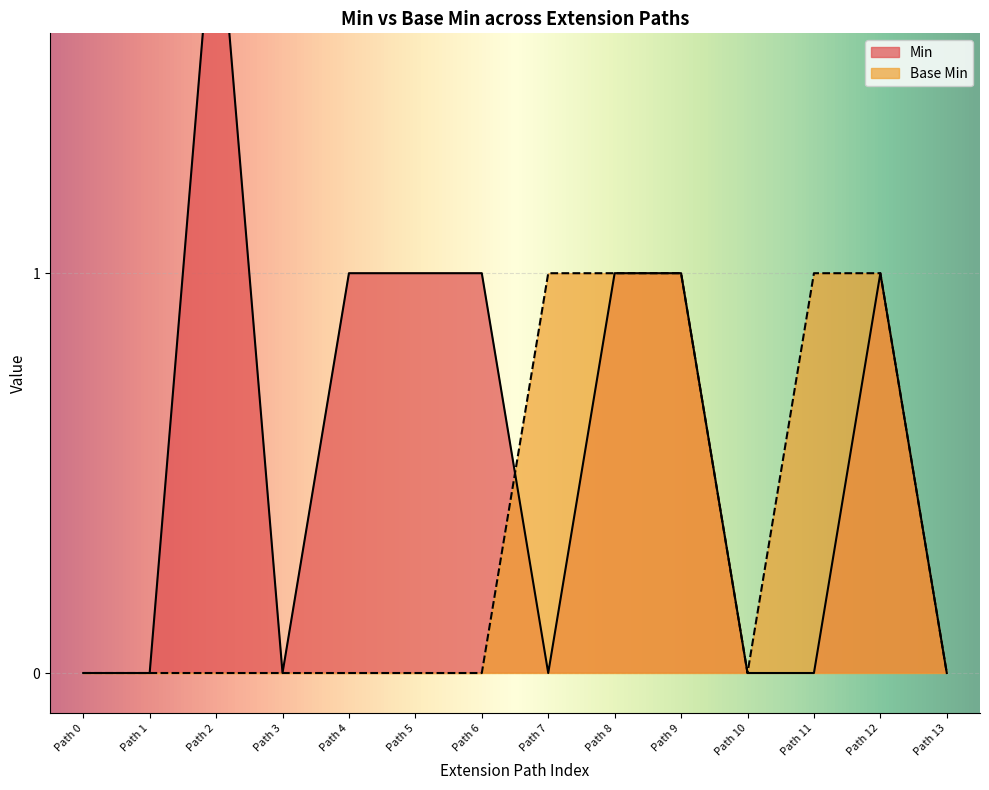

The Base Min series shows 0 at Path 1. True or false?

True